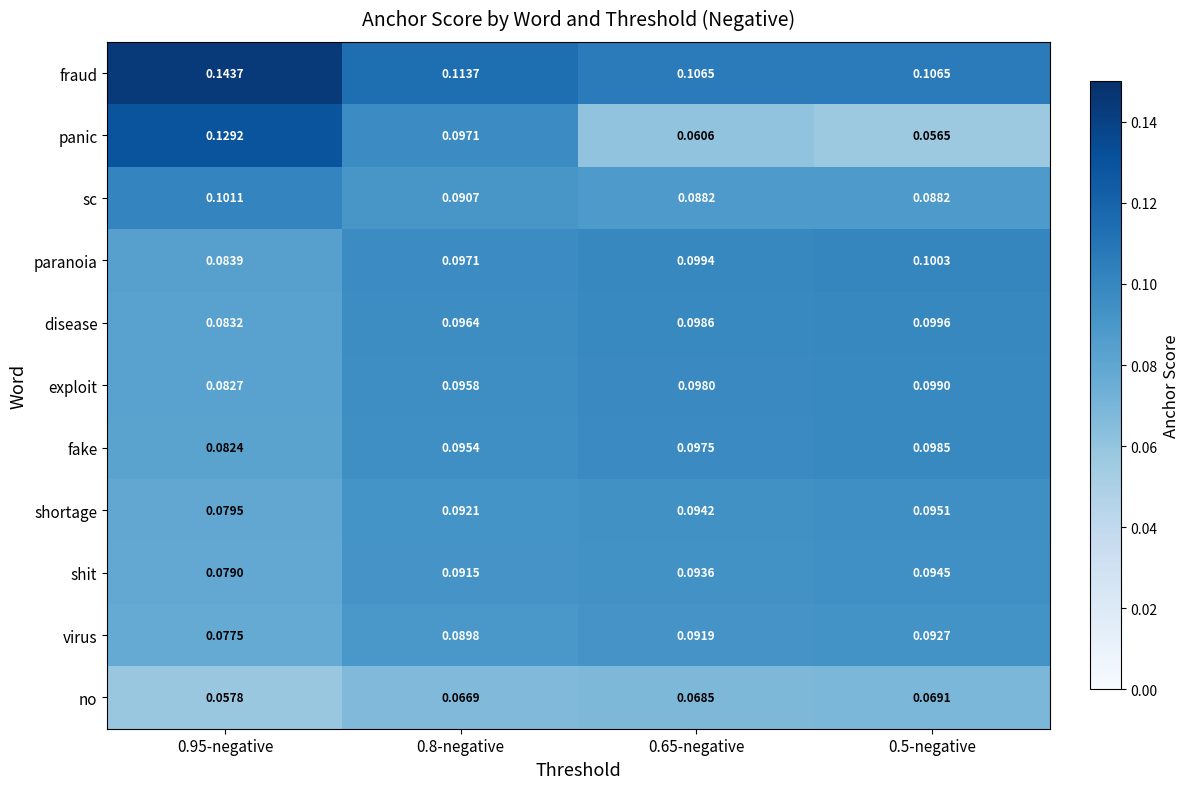

Is the value of exploit at 0.95-negative greater than the value of paranoia at 0.65-negative?

No